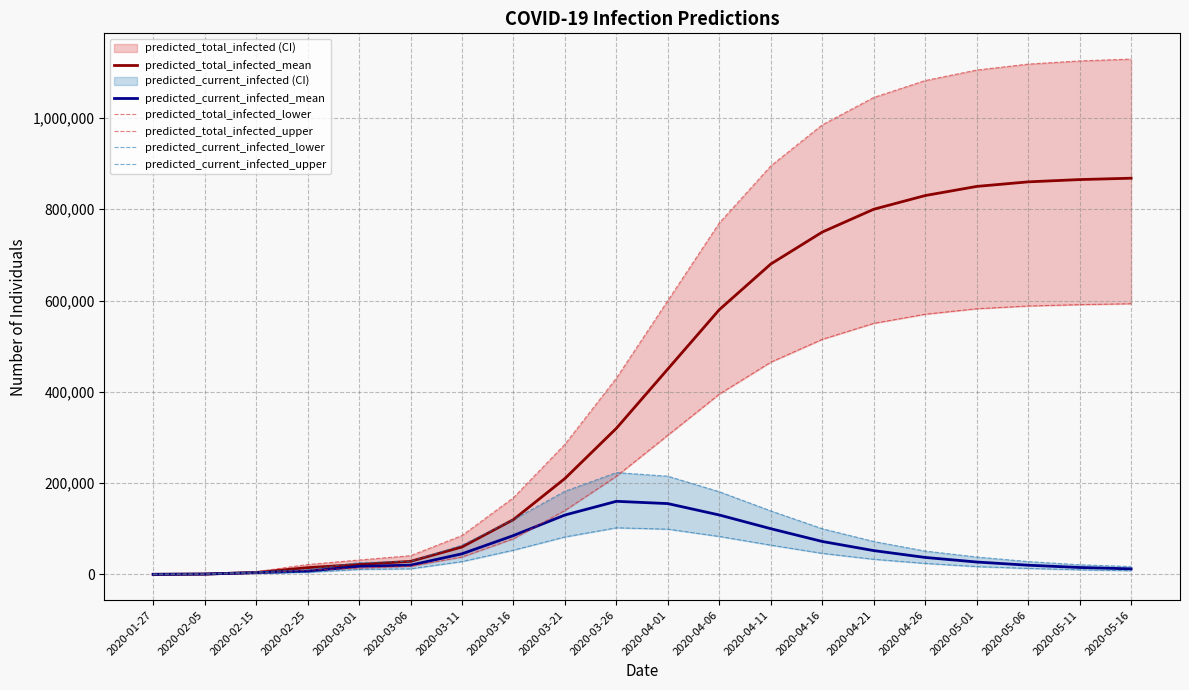

List the labels in order of predicted_total_infected_lower value, smallest first.

2020-01-27, 2020-02-05, 2020-02-15, 2020-02-25, 2020-03-01, 2020-03-06, 2020-03-11, 2020-03-16, 2020-03-21, 2020-03-26, 2020-04-01, 2020-04-06, 2020-04-11, 2020-04-16, 2020-04-21, 2020-04-26, 2020-05-01, 2020-05-06, 2020-05-11, 2020-05-16